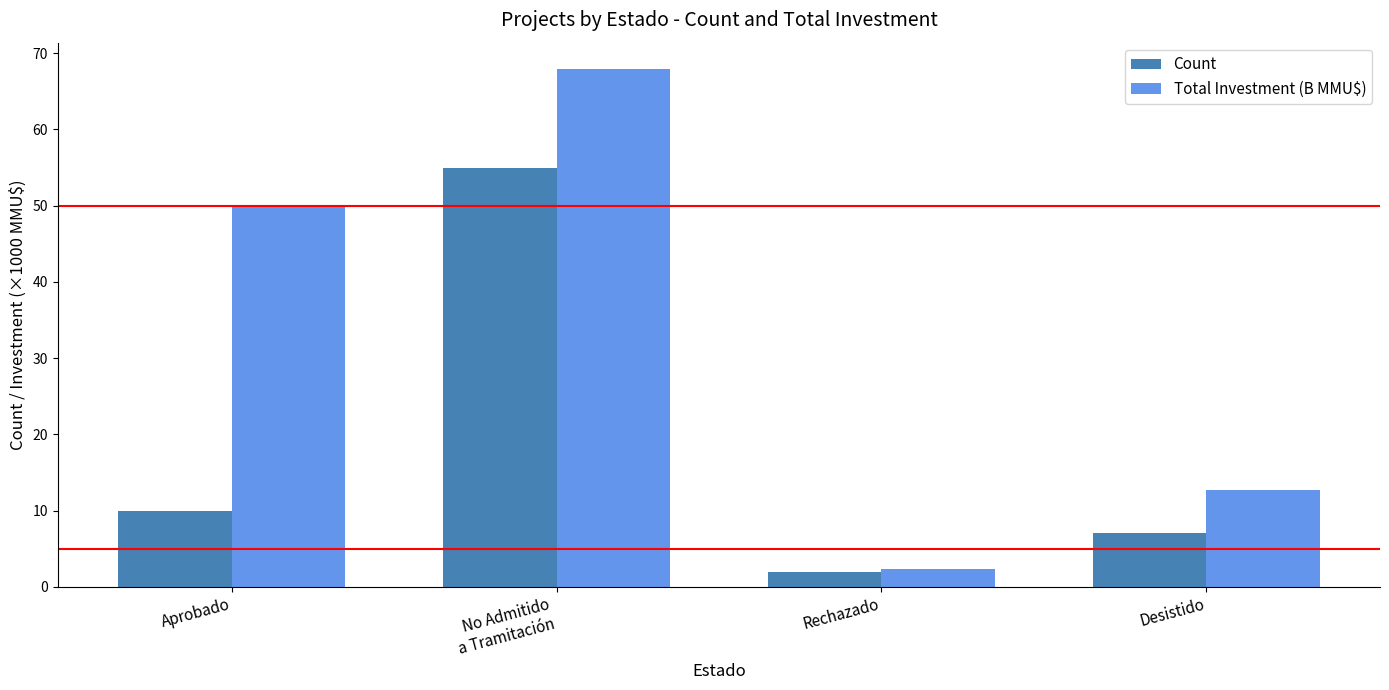

How many data points in Count are less than 10?

2